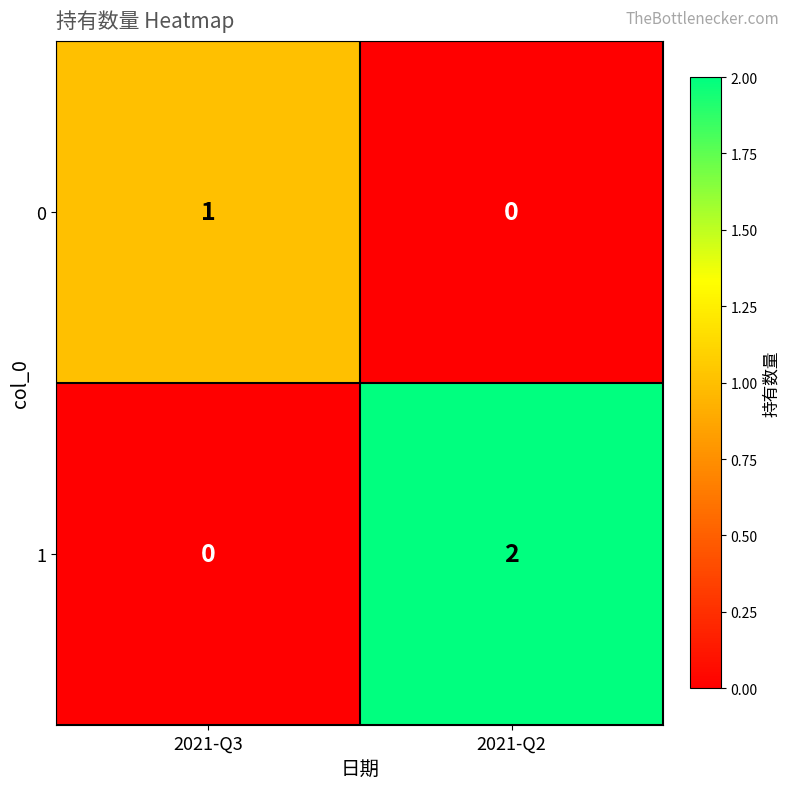

List the series in order of their peak value, highest first.

1, 0